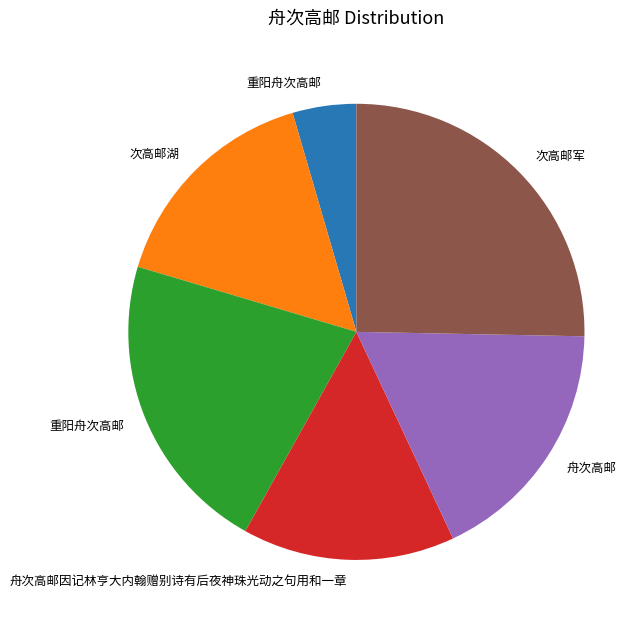

Does any single category account for the majority?

No